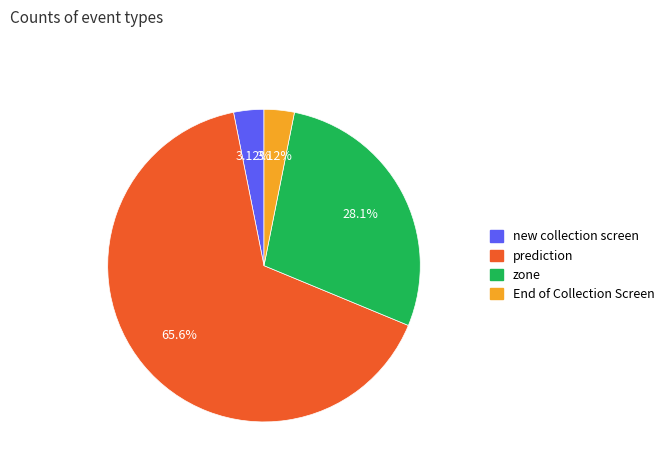

Which slice is the largest?

prediction